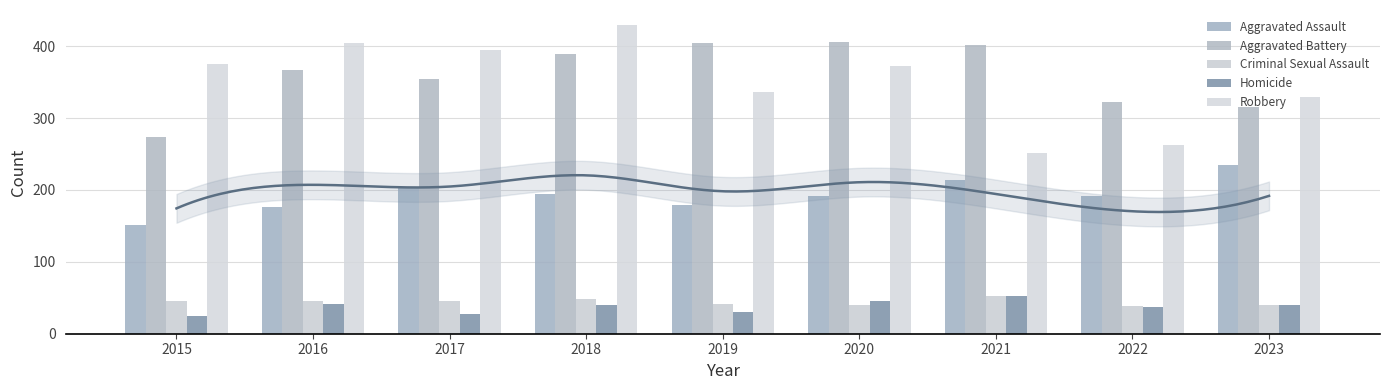

Between 2021 and 2017, which is larger?

2021